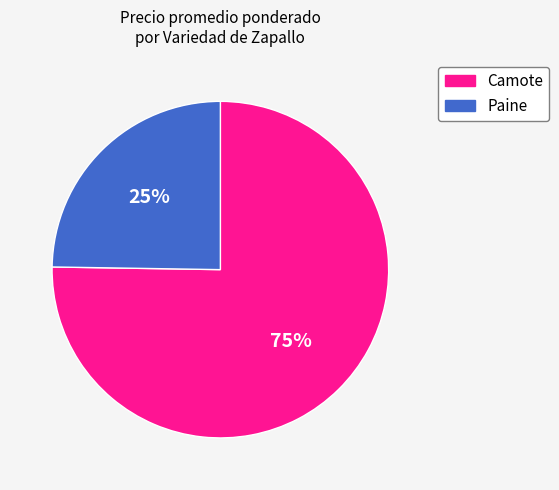

Rank the categories by value from highest to lowest.

Camote, Paine